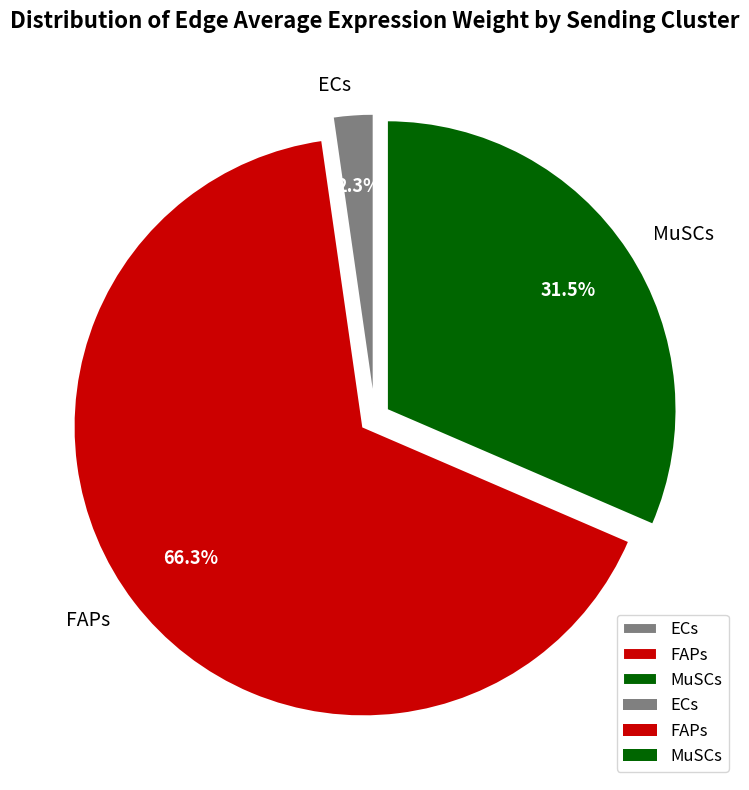

What percentage is NOT represented by MuSCs?

68.5%